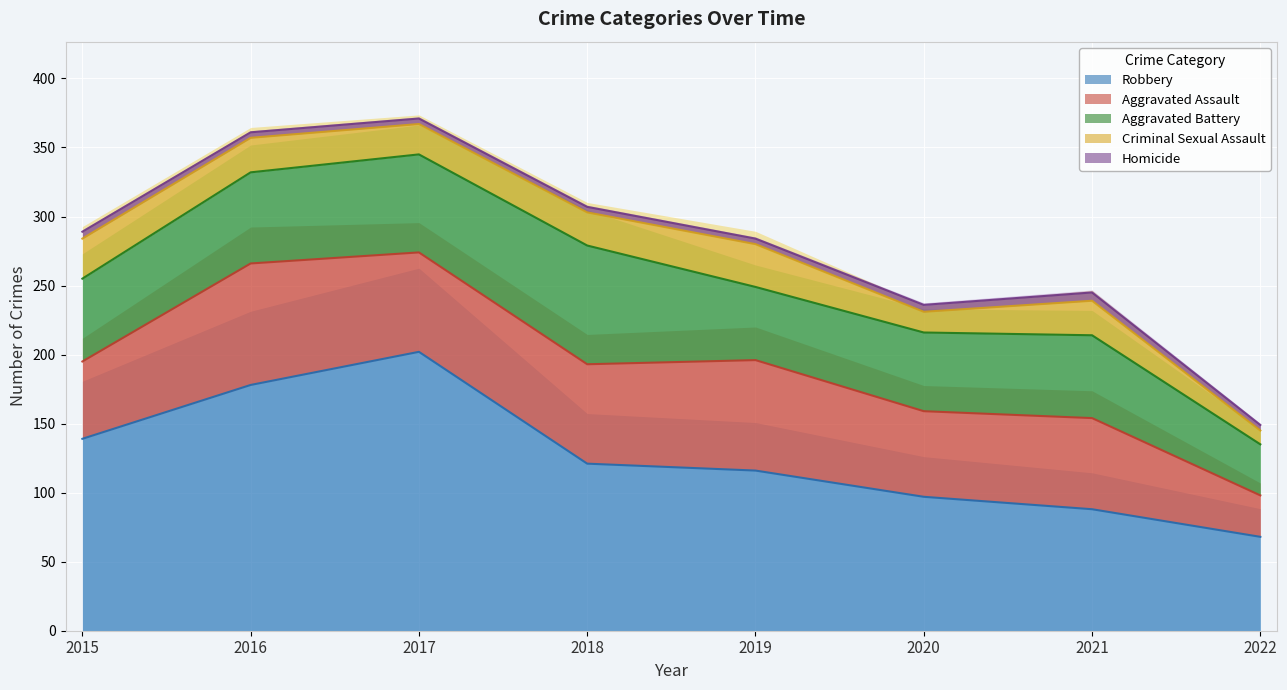

In Aggravated Battery, how many points are higher than both neighbors (excluding endpoints)?

2